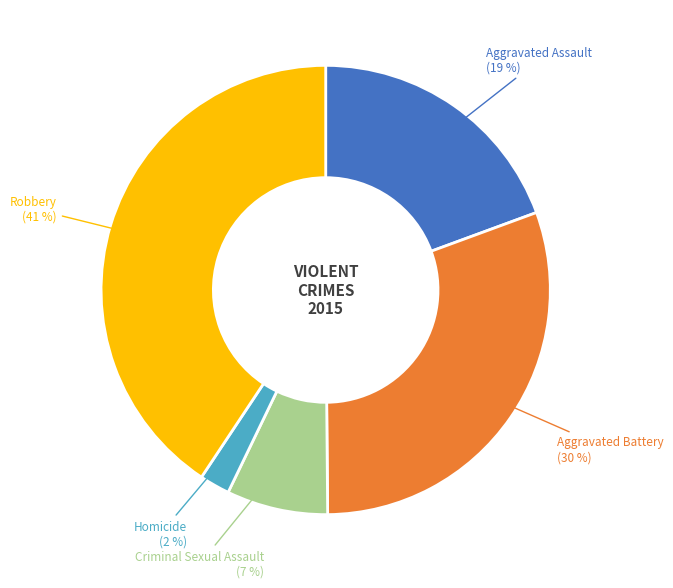

Combined, do Robbery and Aggravated Battery account for over 50%?

Yes